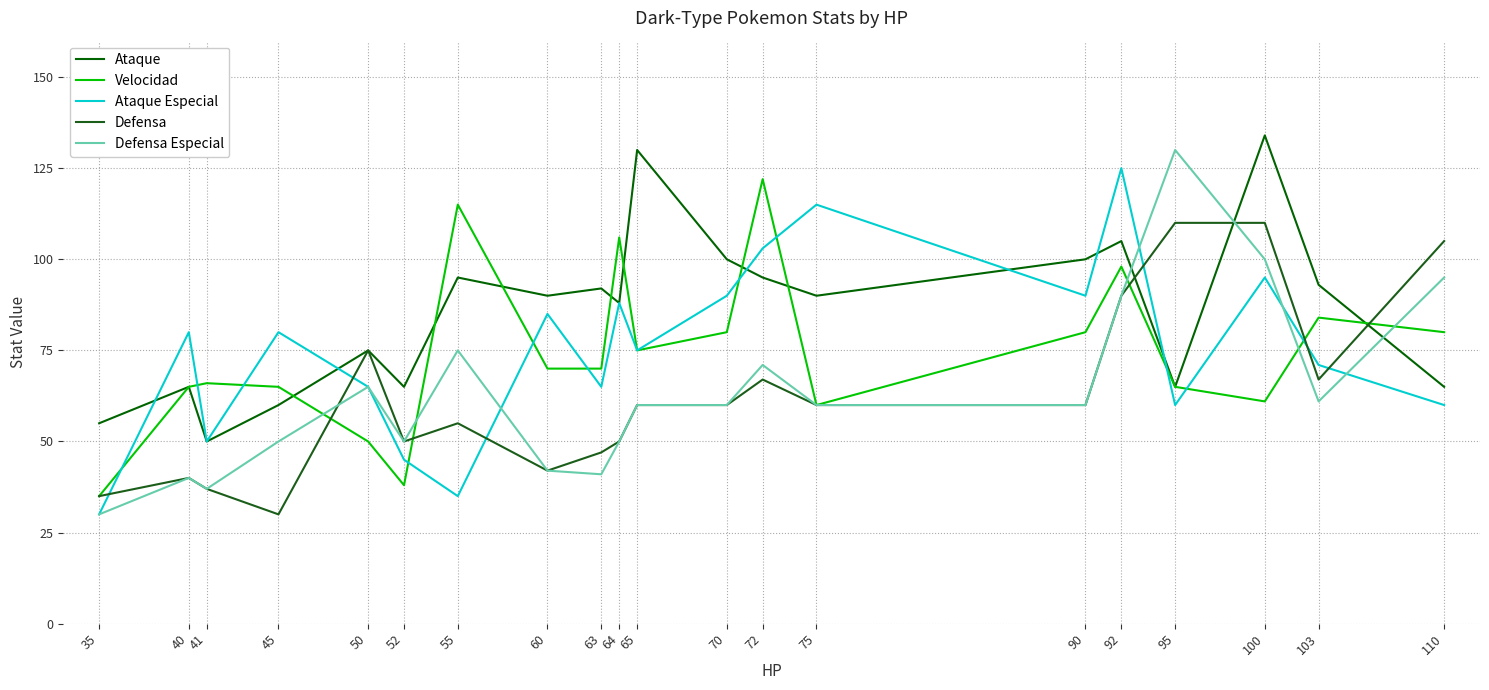

How many lines are shown in the chart?

5